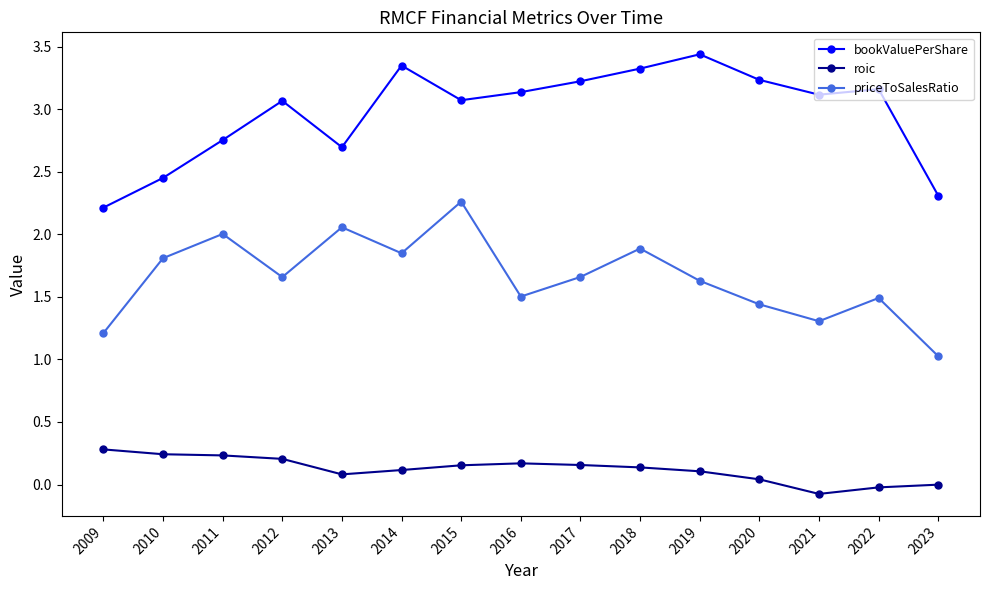

List the series in order of their overall mean, lowest first.

roic, priceToSalesRatio, bookValuePerShare